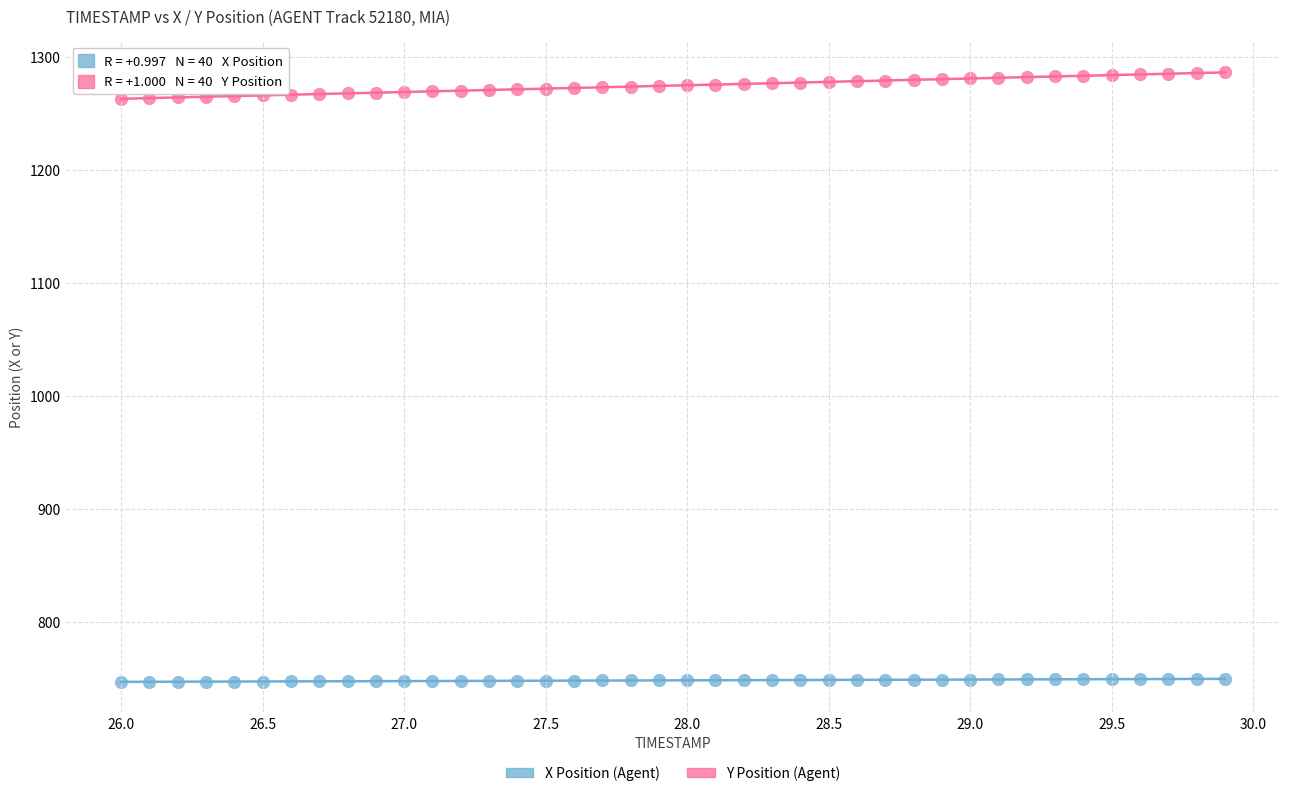

Which series has the largest Y range (max minus min)?

Y Position (Agent)